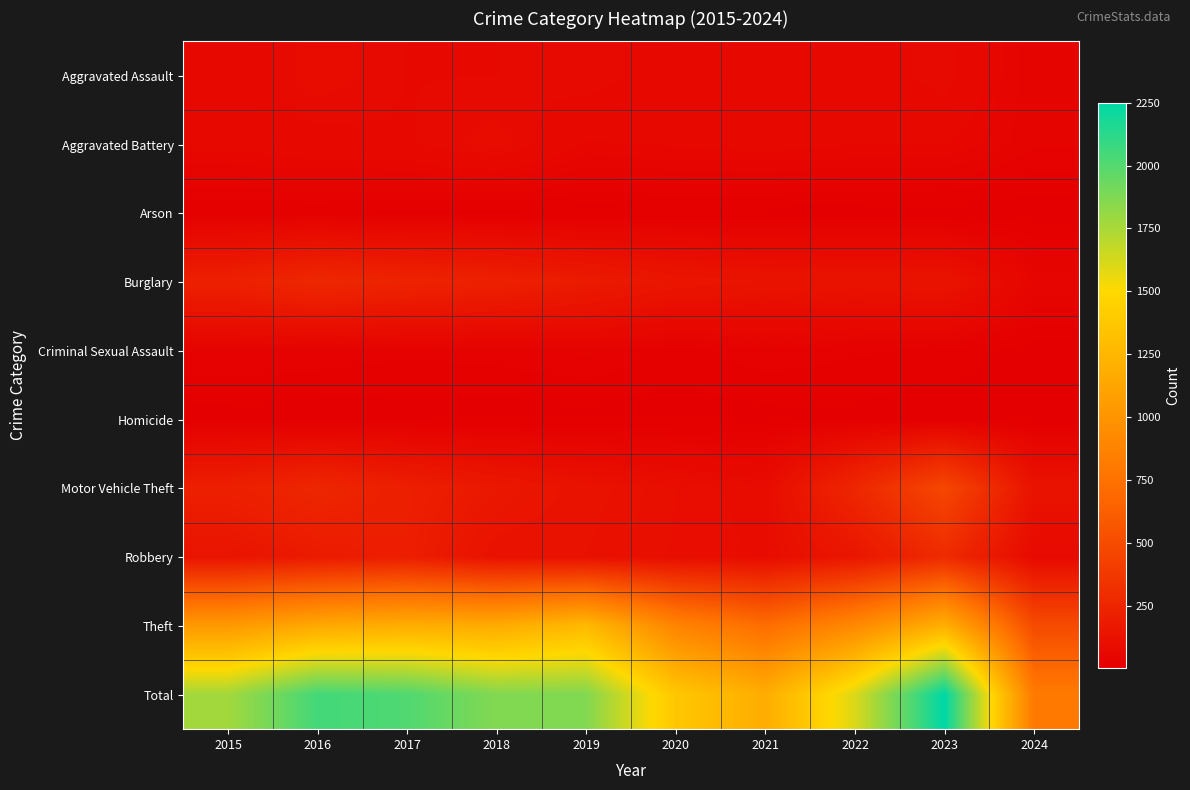

Which has a higher value, 2020 or 2024?

2020